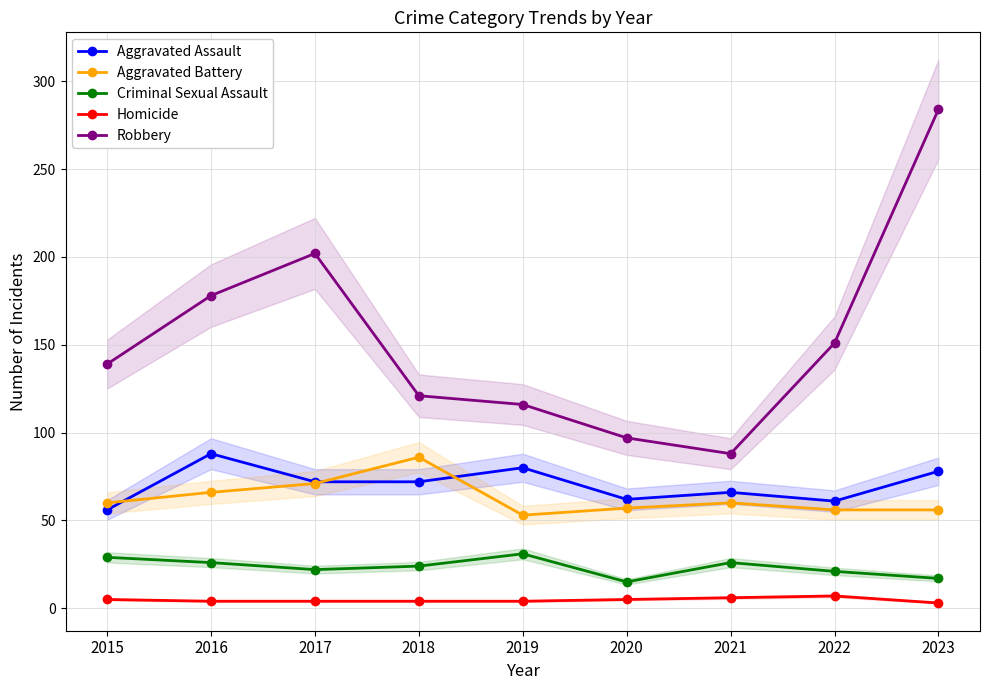

How many interior local valleys does the Robbery series have?

1